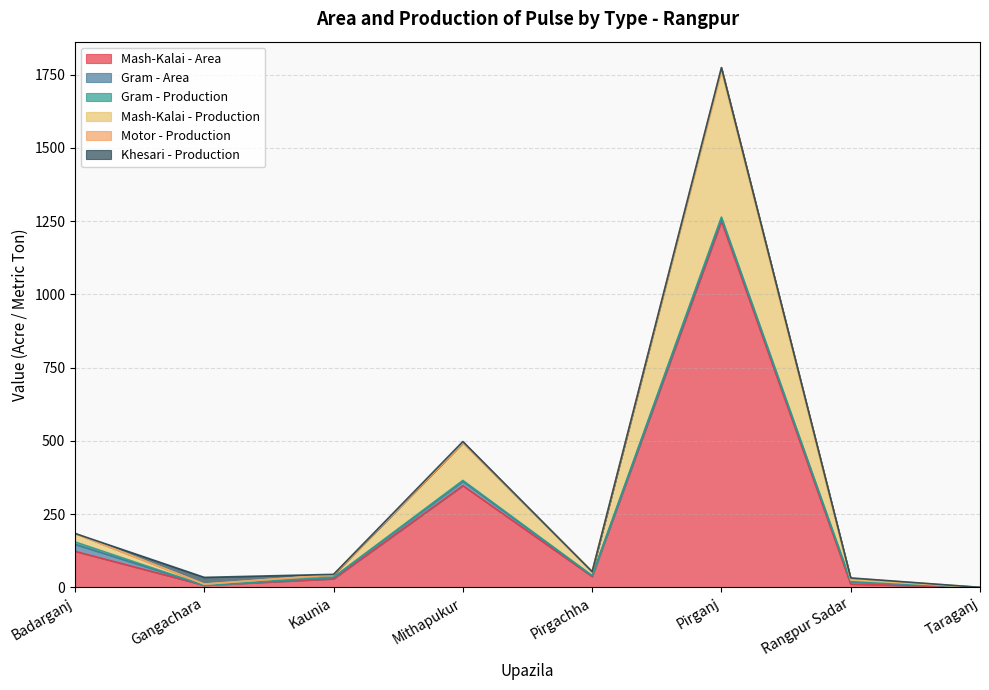

How many interior local peaks does the Gram - Area series have?

2